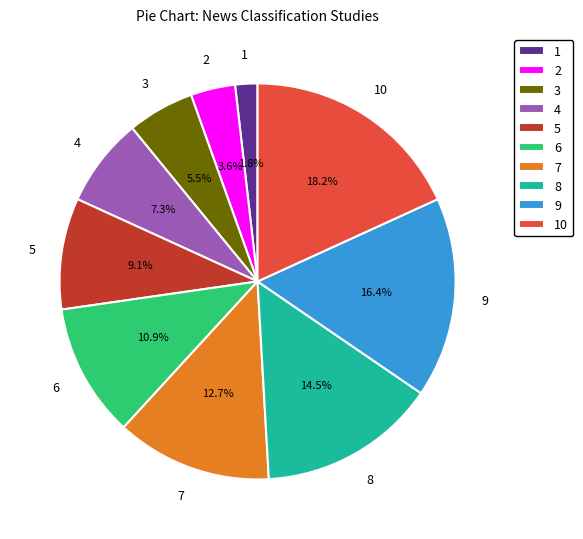

Which slice is the largest?

10